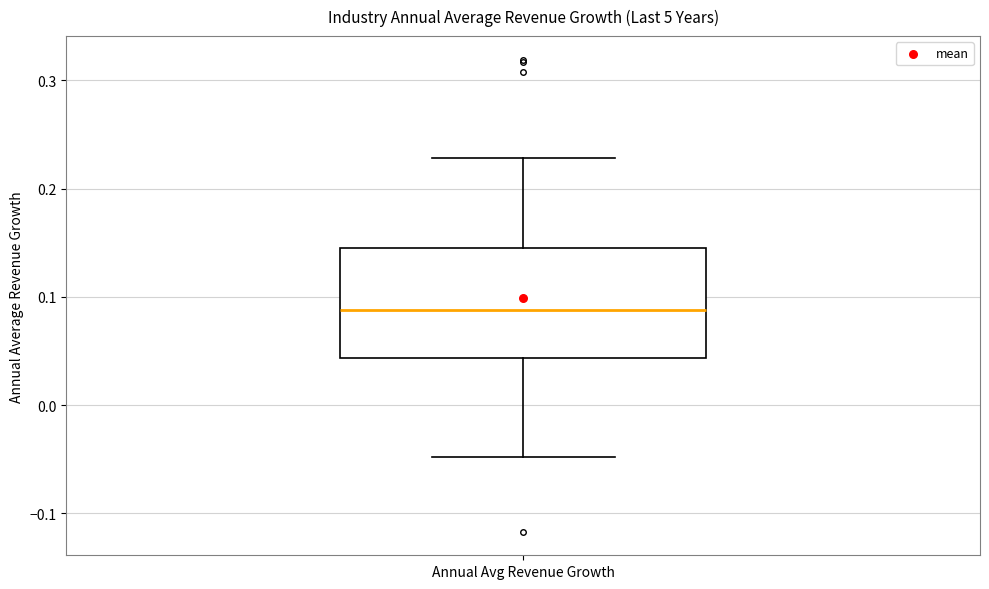

Transcribe this box plot: give where the median line is, the range the box spans, and where the two whiskers end, as read against the y-axis. The values are not printed on the chart, so give them approximately, as read against the axis.

median 0.09, box 0.04 to 0.15, whiskers -0.05 to 0.23